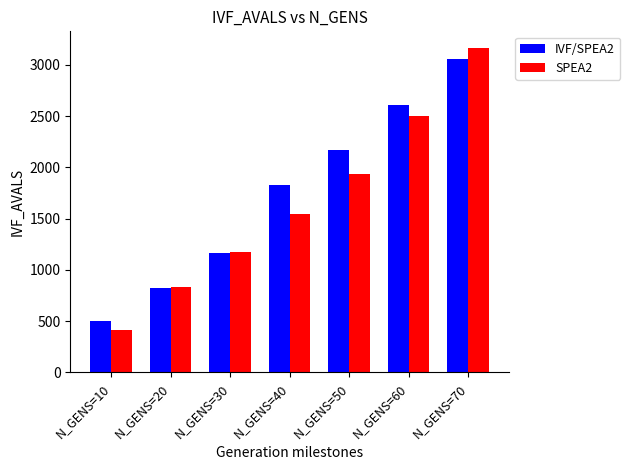

At N_GENS=40, list the series in order from smallest to largest.

SPEA2, IVF/SPEA2